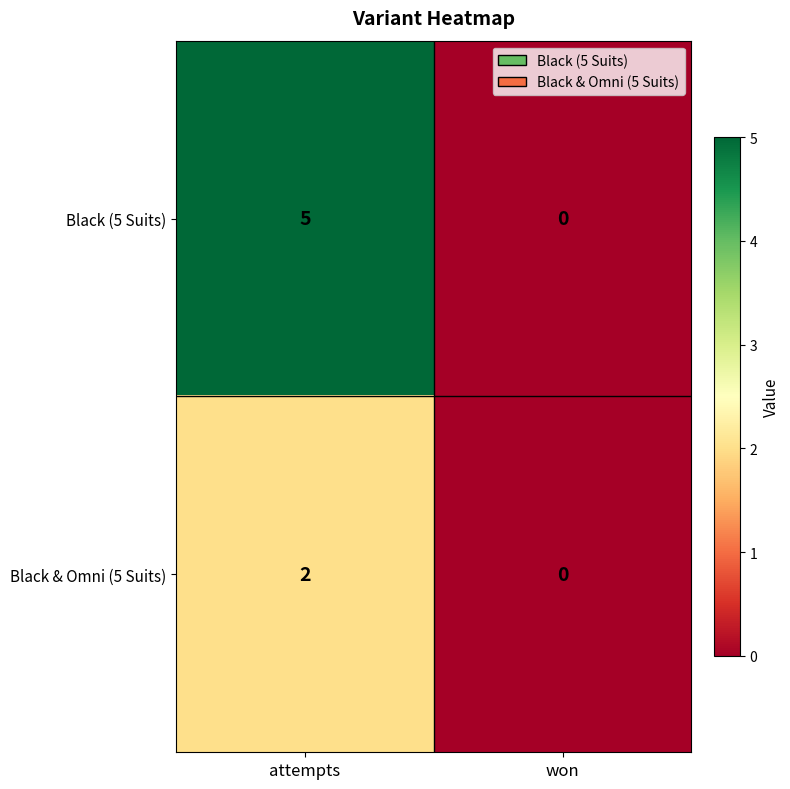

At how many categories does at least one series exceed 2?

1